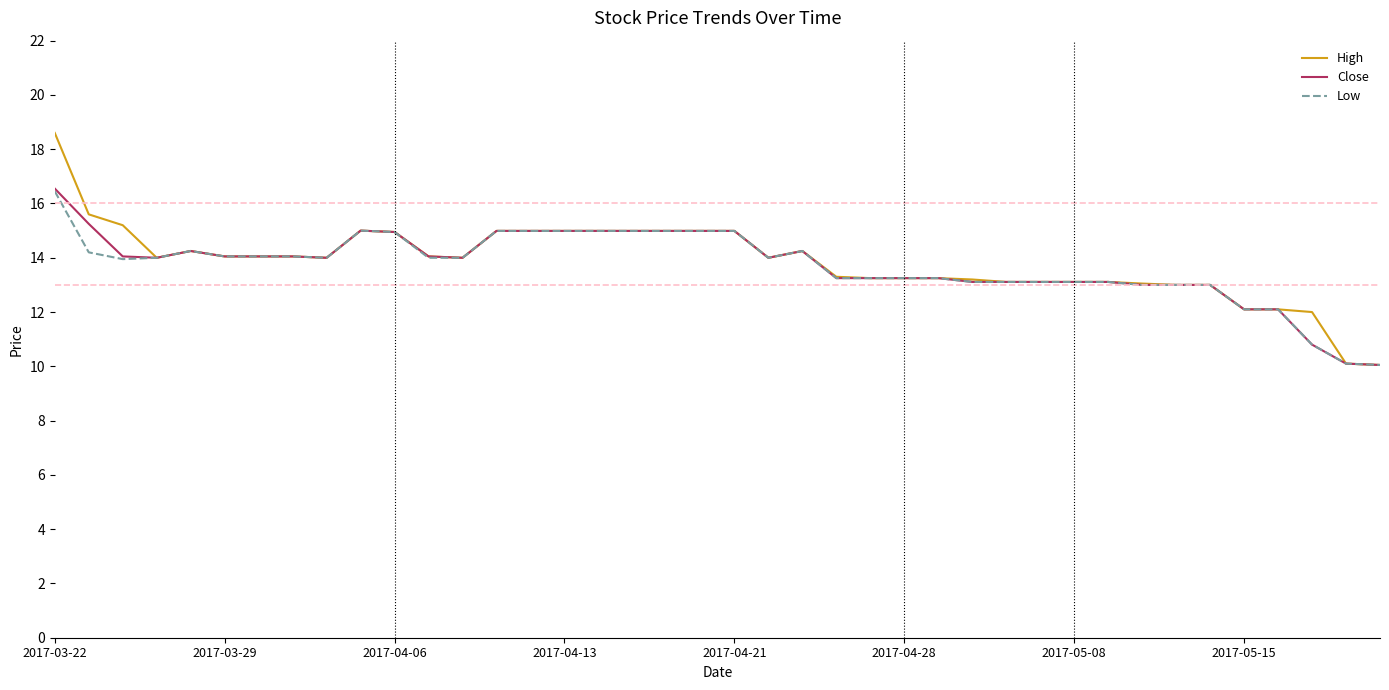

What is the maximum value for Close?

16.5